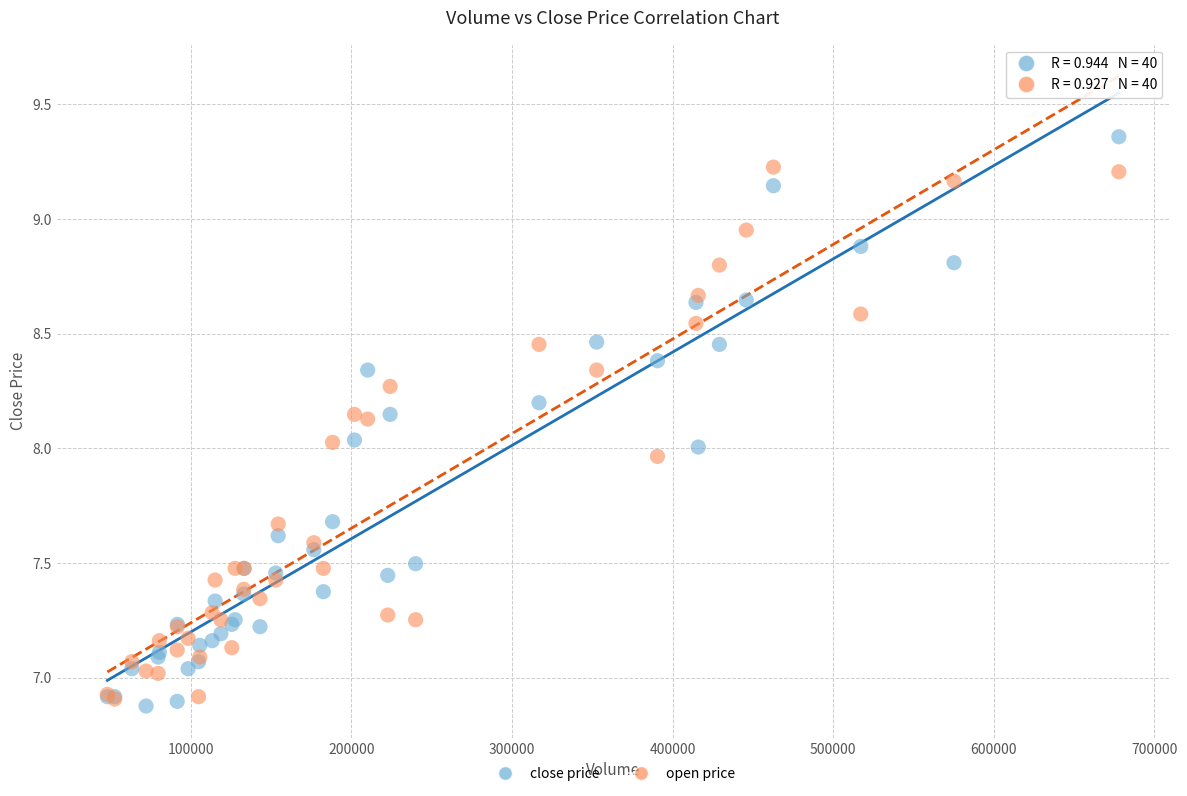

What are all the series names shown in the legend?

close price, open price